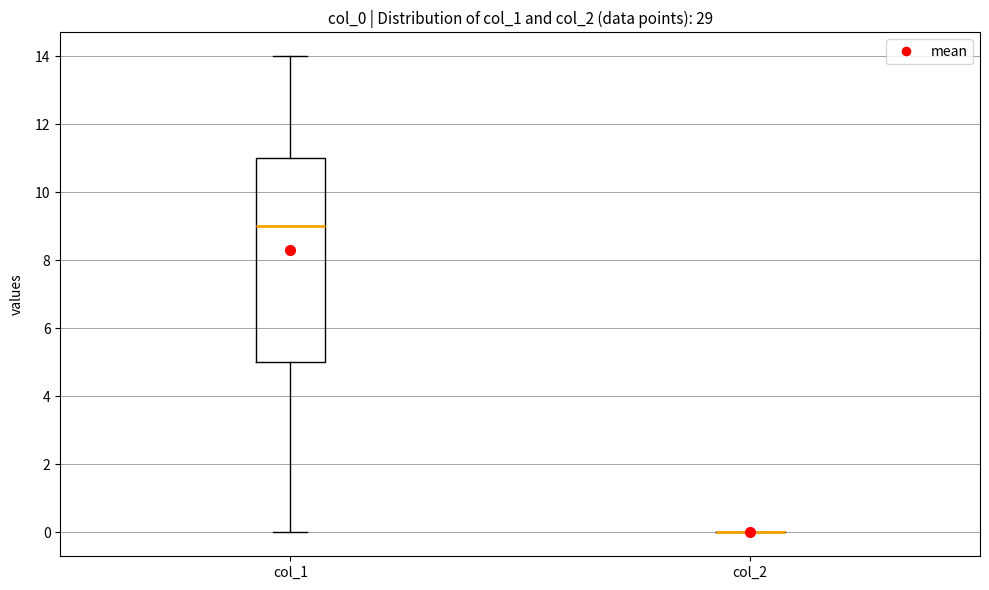

Where is the lower edge of the box for col_1 on the y-axis? The values are not printed on the chart, so give them approximately, as read against the axis.

5